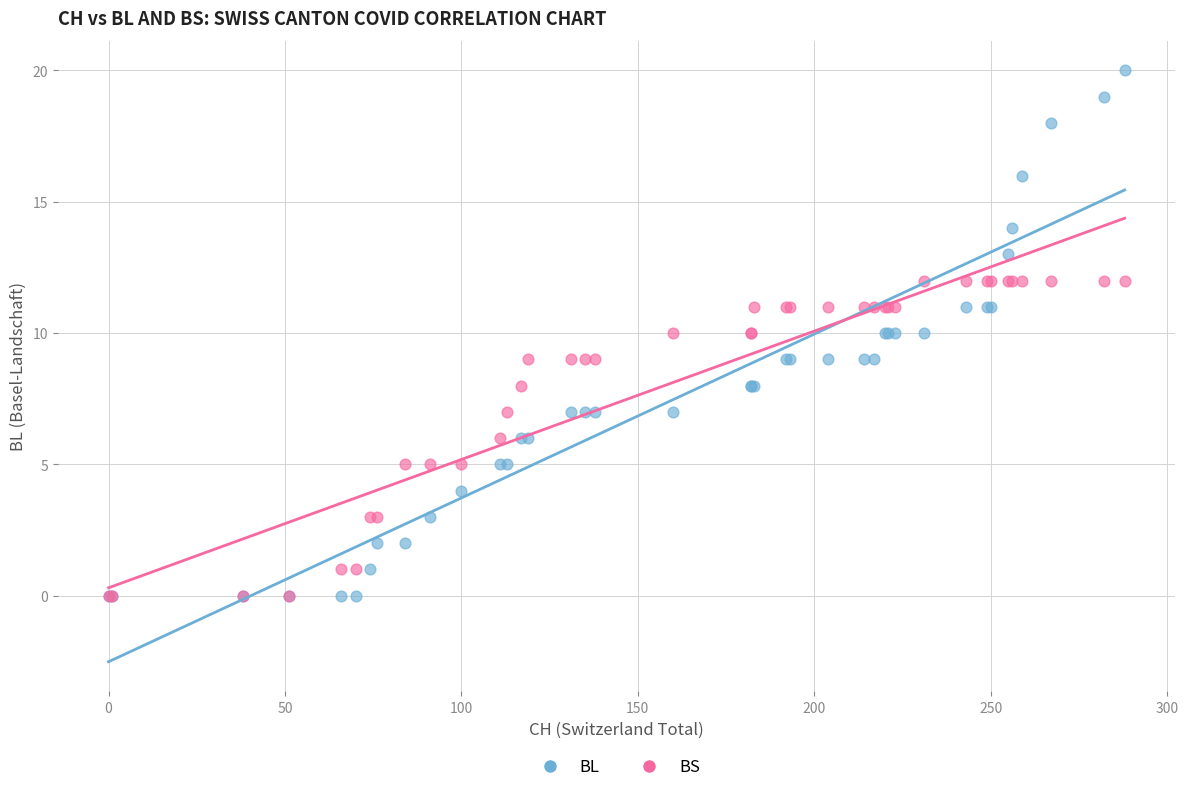

What are all the series names shown in the legend?

BL, BS